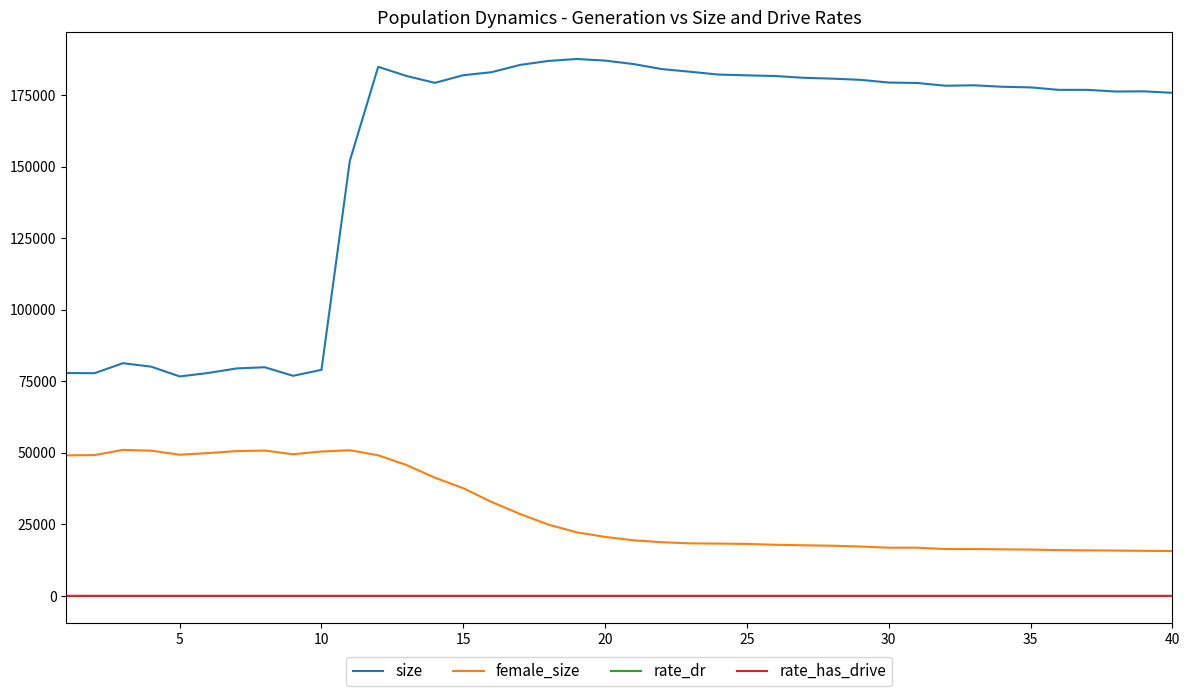

At how many categories does at least one series exceed 26906?

40